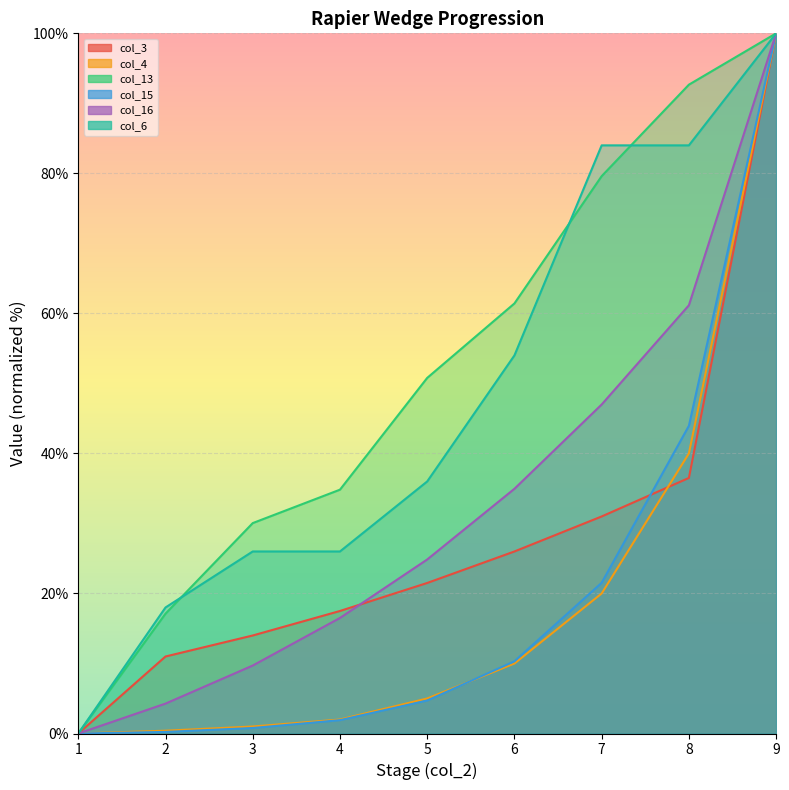

How many values in the col_13 series are below 50?

4